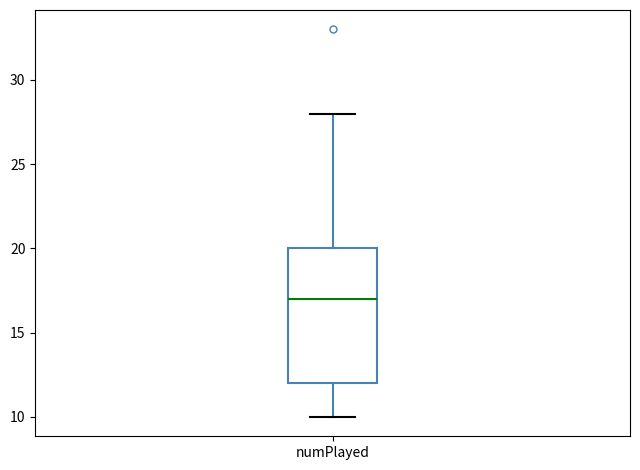

Transcribe this box plot: give where the median line is, the range the box spans, and where the two whiskers end, as read against the y-axis. The values are not printed on the chart, so give them approximately, as read against the axis.

median 17, box 12 to 20, whiskers 10 to 28